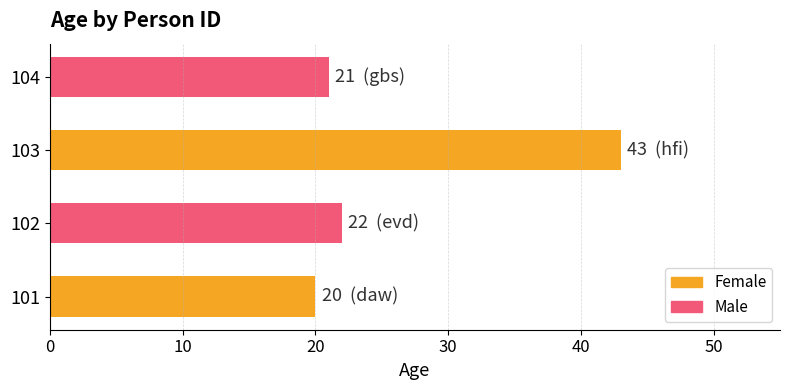

The chart shows a value of 36 at 102. True or false?

False